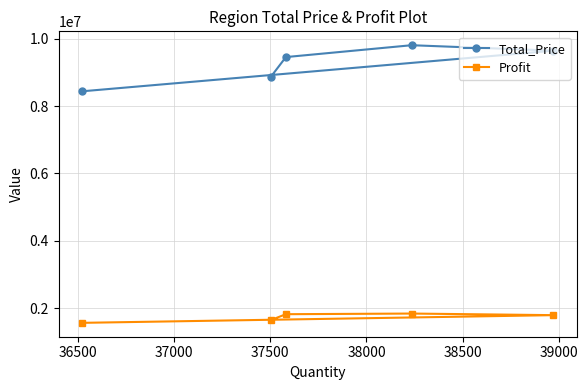

True or false: Profit and Total_Price cross at least once.

False